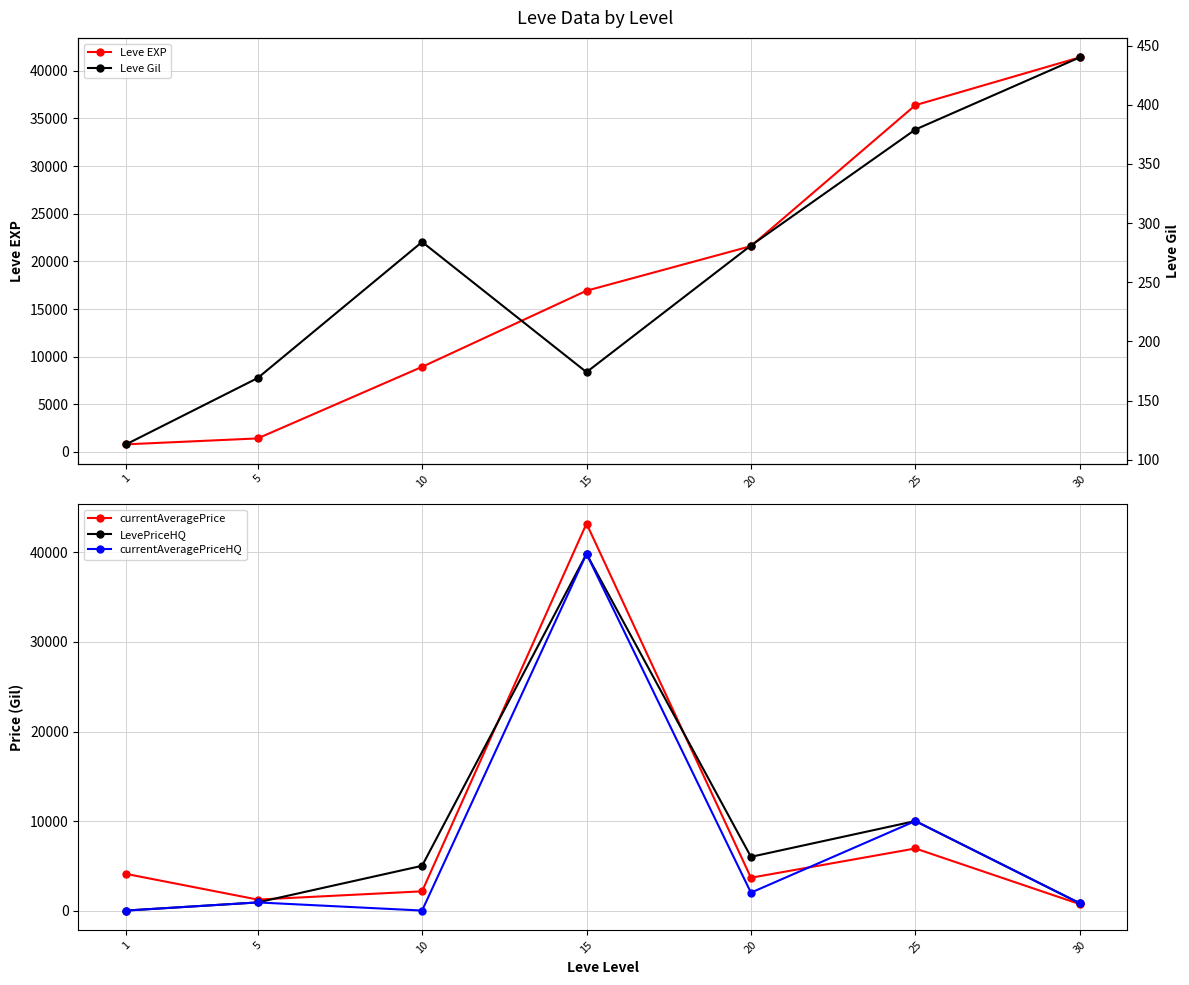

Where is the first local minimum for LevePriceHQ?

20